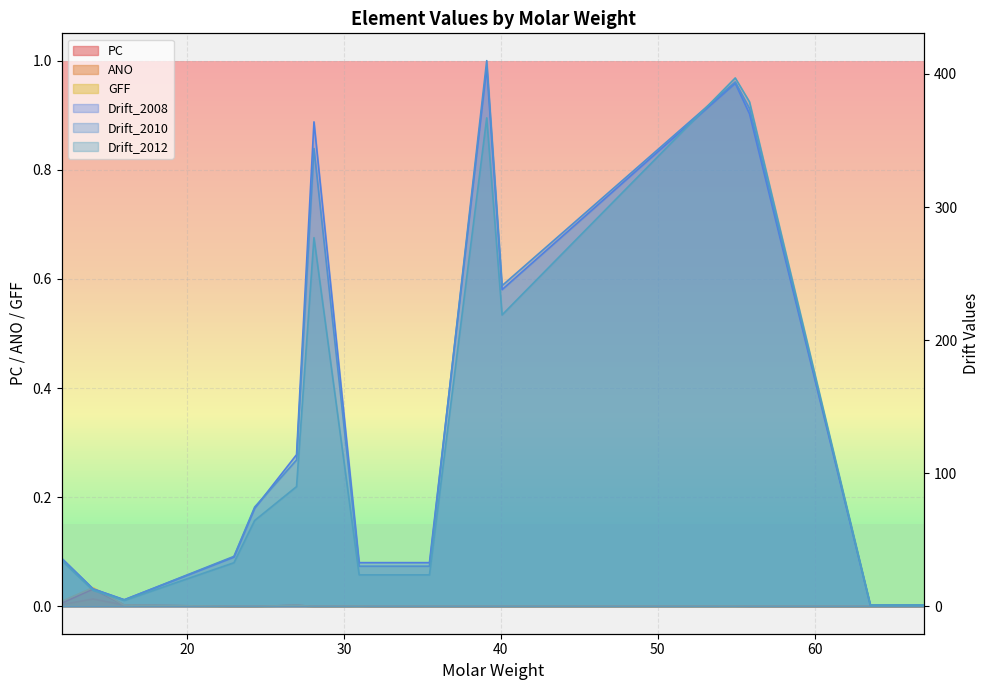

What is the difference between the highest and lowest values at Ca?

241.0